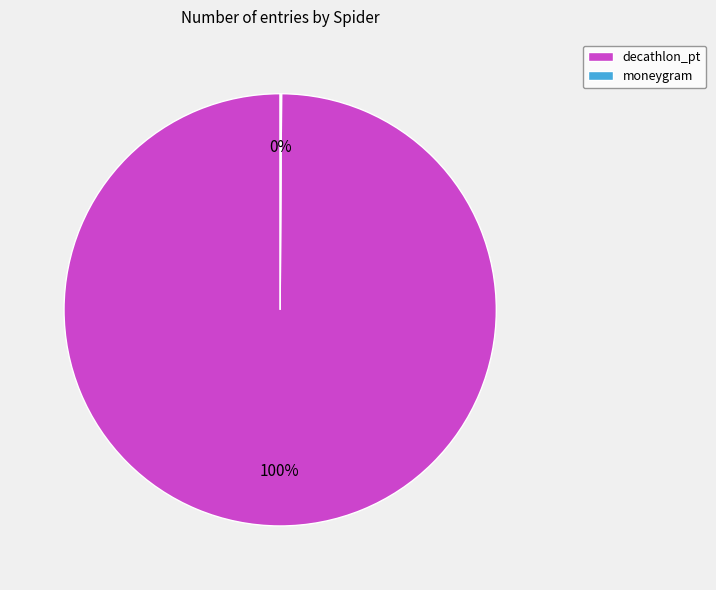

Does any single category account for the majority?

Yes